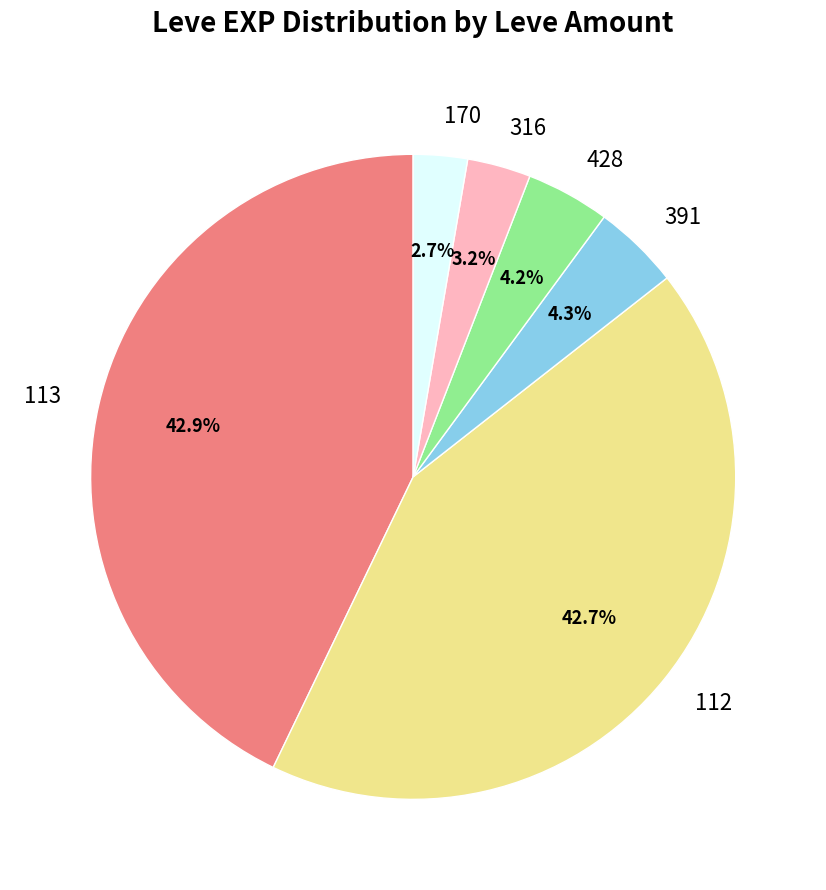

What portion of the pie excludes 113?

57.1%